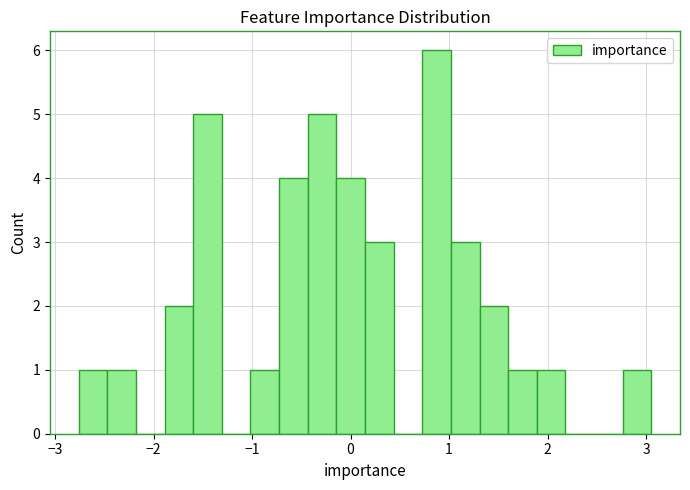

Read against the x-axis, roughly where is the centre of the tallest bar?

0.9